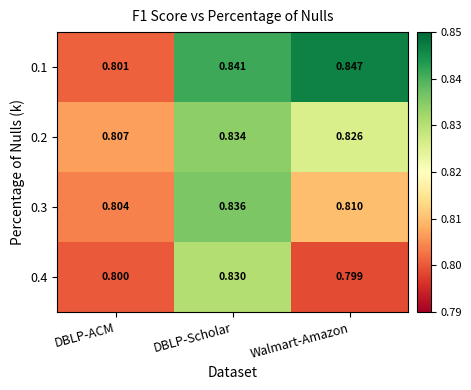

Rank the categories by 0.3 value from lowest to highest.

DBLP-ACM, Walmart-Amazon, DBLP-Scholar